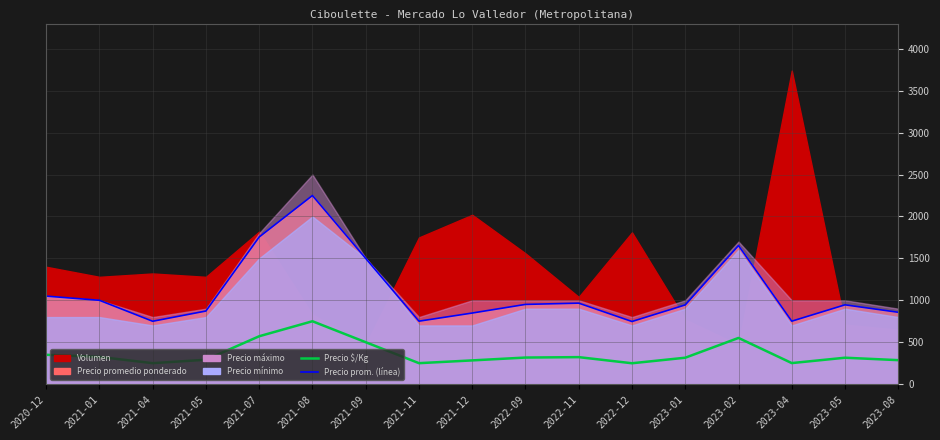

True or false: Precio prom. (línea) and Precio $/Kg cross at least once.

False